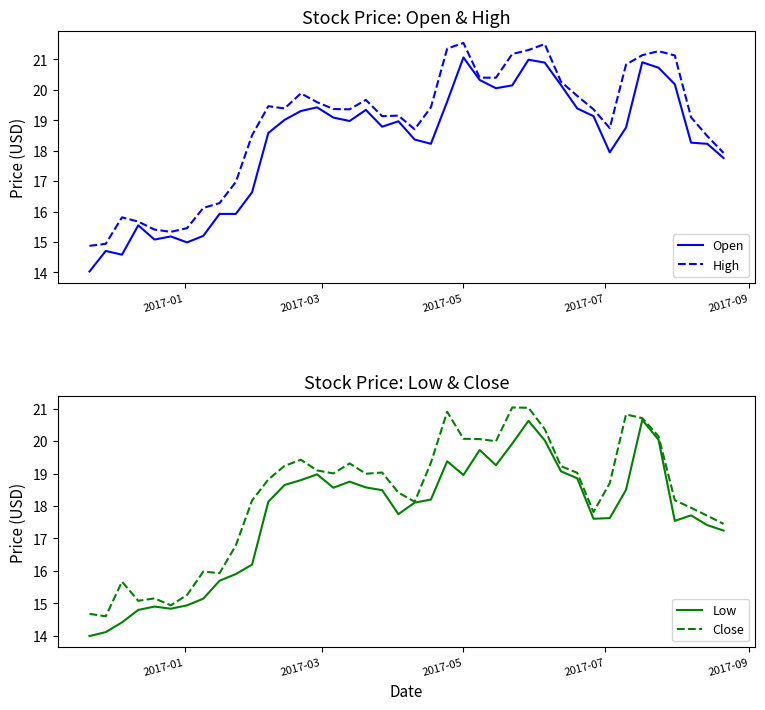

What is the lowest value of the High series?

14.9